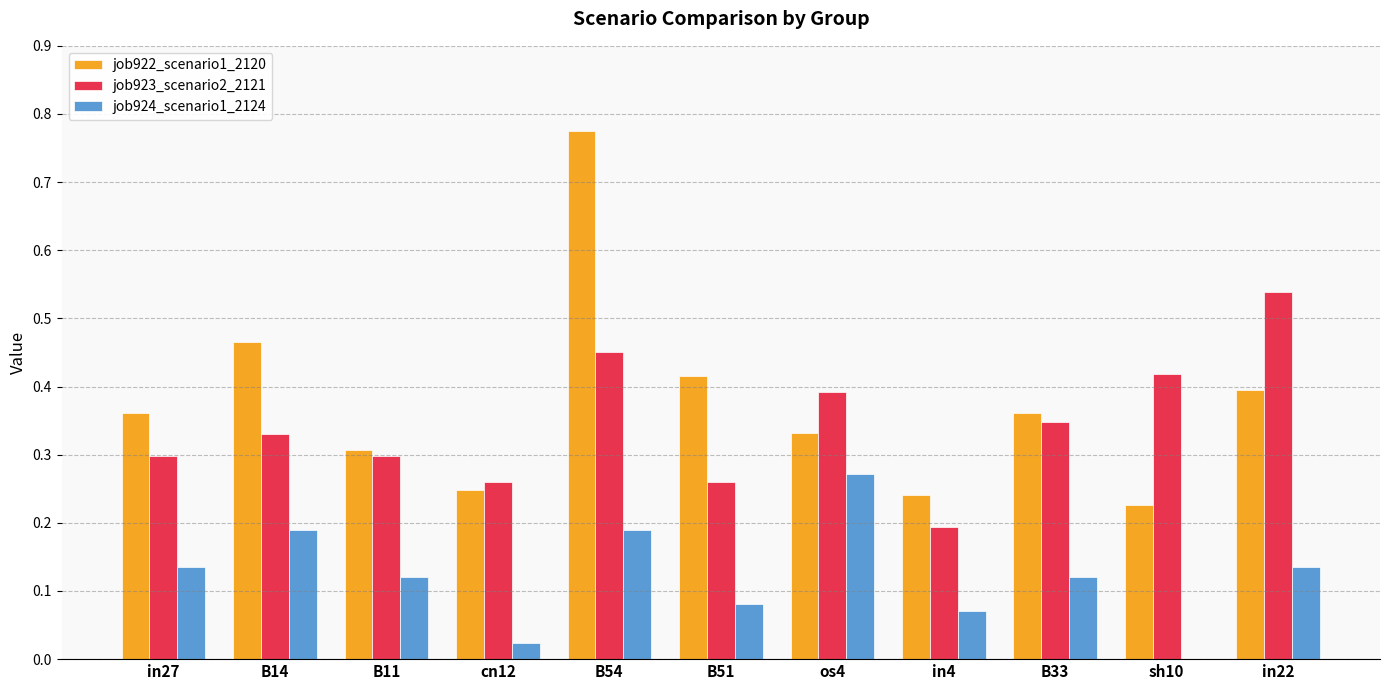

Is it true that job923_scenario2_2121 equals 0.1 at B14?

False